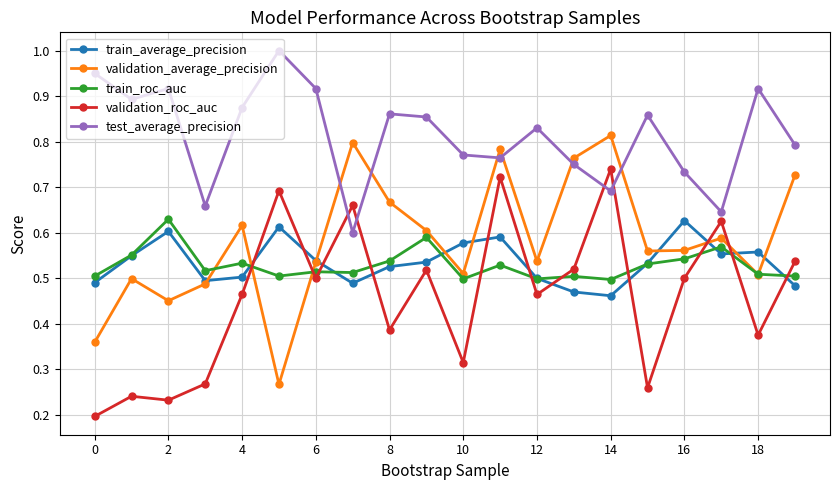

At how many categories does at least one series exceed 0?

20